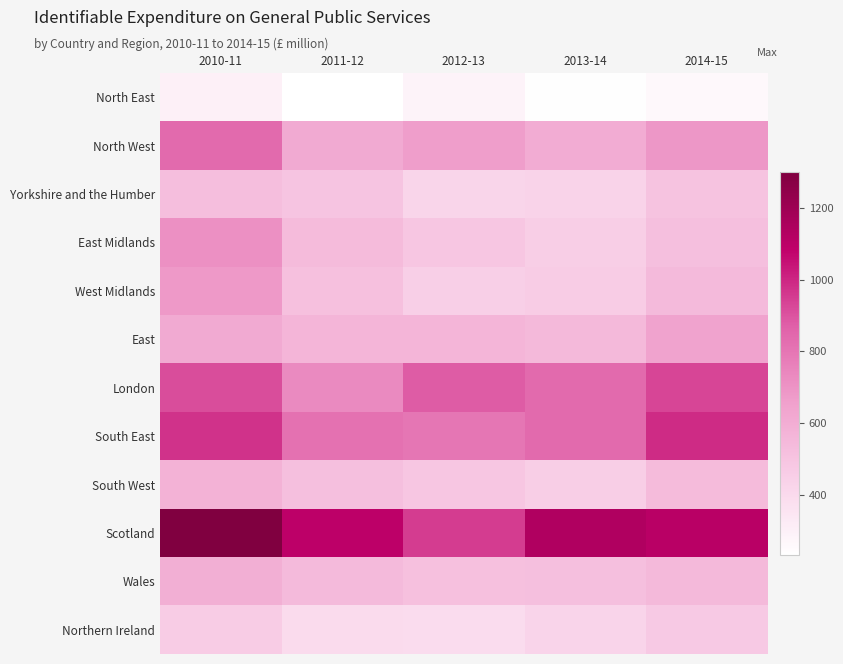

Reading left to right, list all the values displayed in this chart.

North East: 2010-11=301	2011-12=232	2012-13=285	2013-14=237	2014-15=265
North West: 2010-11=840	2011-12=616	2012-13=664	2013-14=607	2014-15=690
Yorkshire and the Humber: 2010-11=527	2011-12=496	2012-13=421	2013-14=431	2014-15=502
East Midlands: 2010-11=709	2011-12=537	2012-13=488	2013-14=454	2014-15=522
West Midlands: 2010-11=682	2011-12=520	2012-13=451	2013-14=465	2014-15=544
East: 2010-11=615	2011-12=562	2012-13=562	2013-14=546	2014-15=645
London: 2010-11=916	2011-12=730	2012-13=880	2013-14=839	2014-15=932
South East: 2010-11=974	2011-12=813	2012-13=797	2013-14=839	2014-15=990
South West: 2010-11=575	2011-12=522	2012-13=488	2013-14=456	2014-15=541
Scotland: 2010-11=1301	2011-12=1096	2012-13=954	2013-14=1134	2014-15=1105
Wales: 2010-11=594	2011-12=542	2012-13=519	2013-14=522	2014-15=548
Northern Ireland: 2010-11=465	2011-12=393	2012-13=389	2013-14=428	2014-15=476